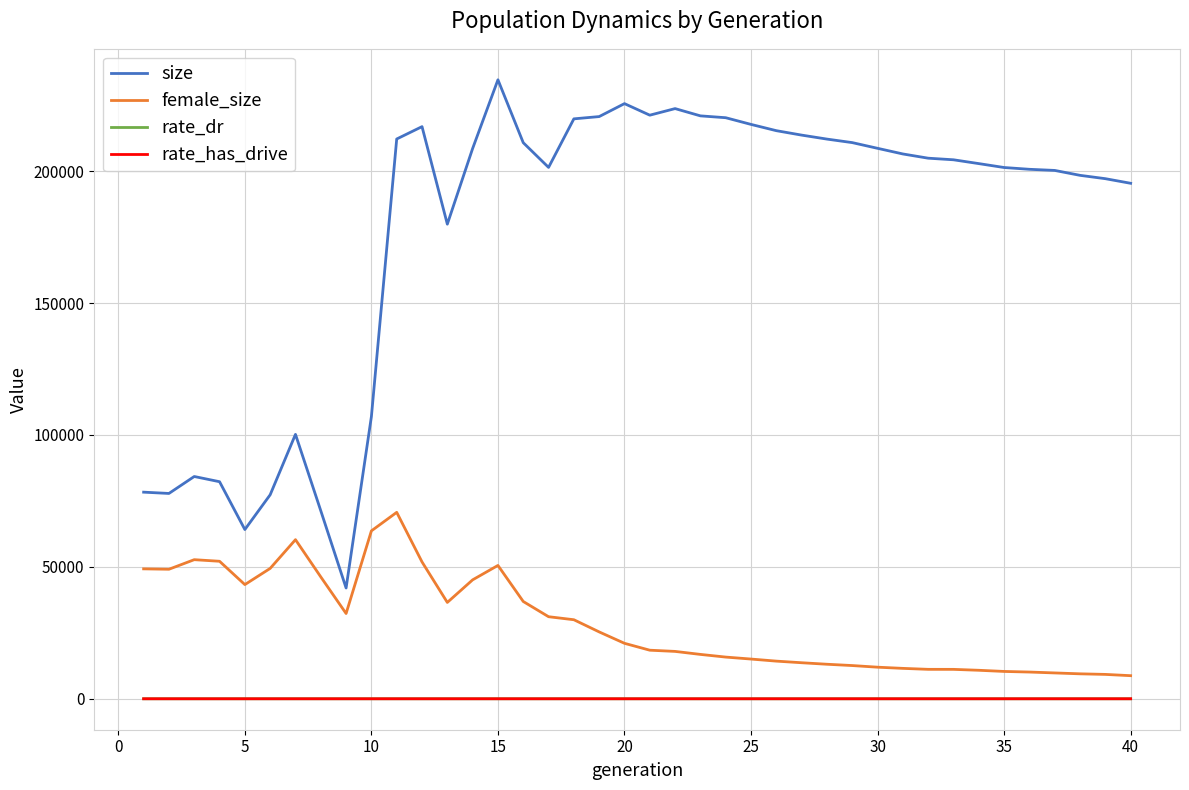

What is the average value of the rate_has_drive series?

0.6